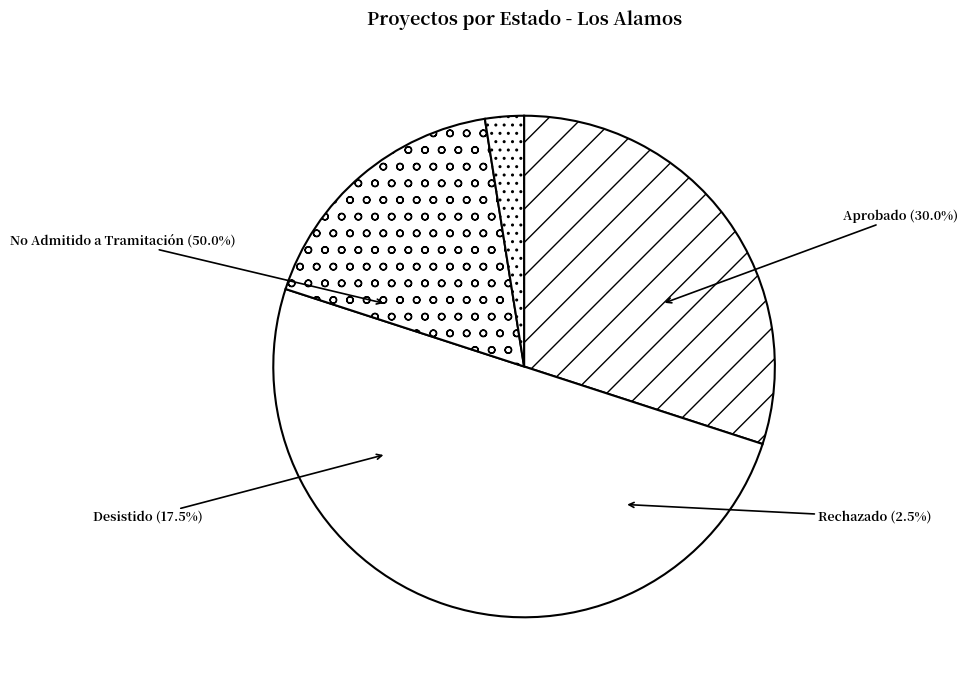

Count the number of slices in the pie.

4